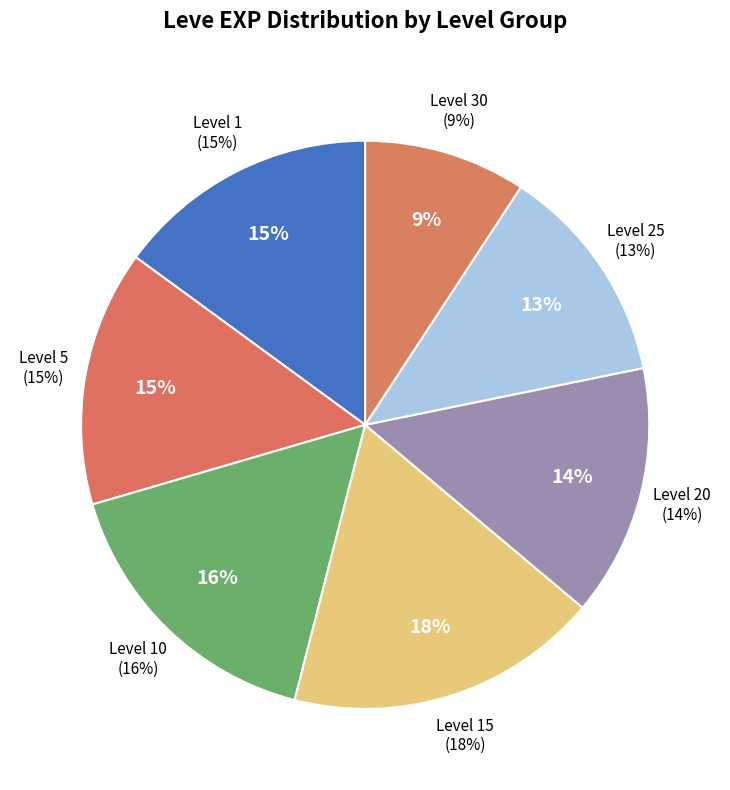

What portion of the pie excludes 23?

99.1%